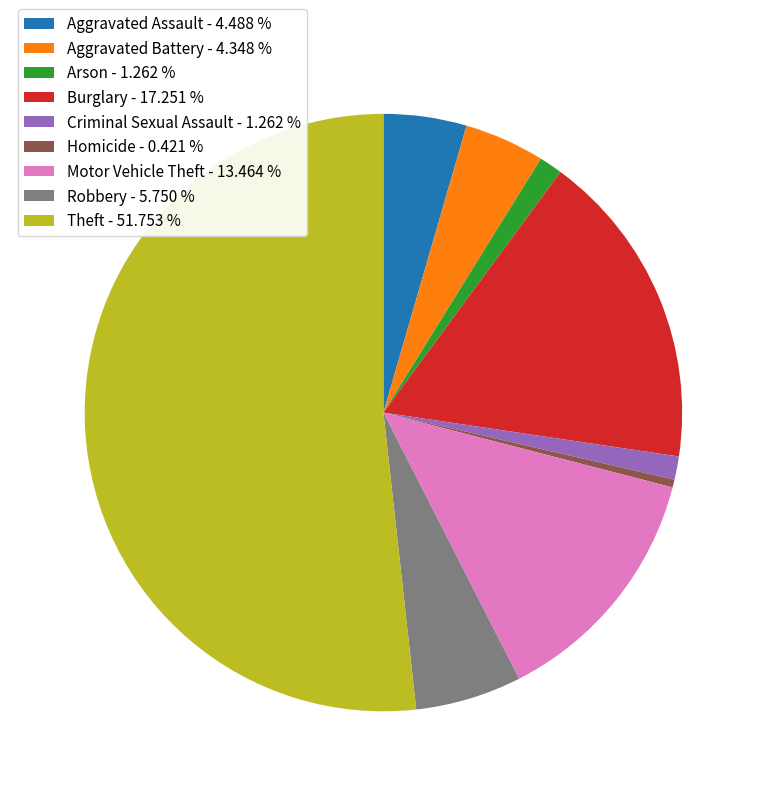

How many segments does this pie chart have?

9